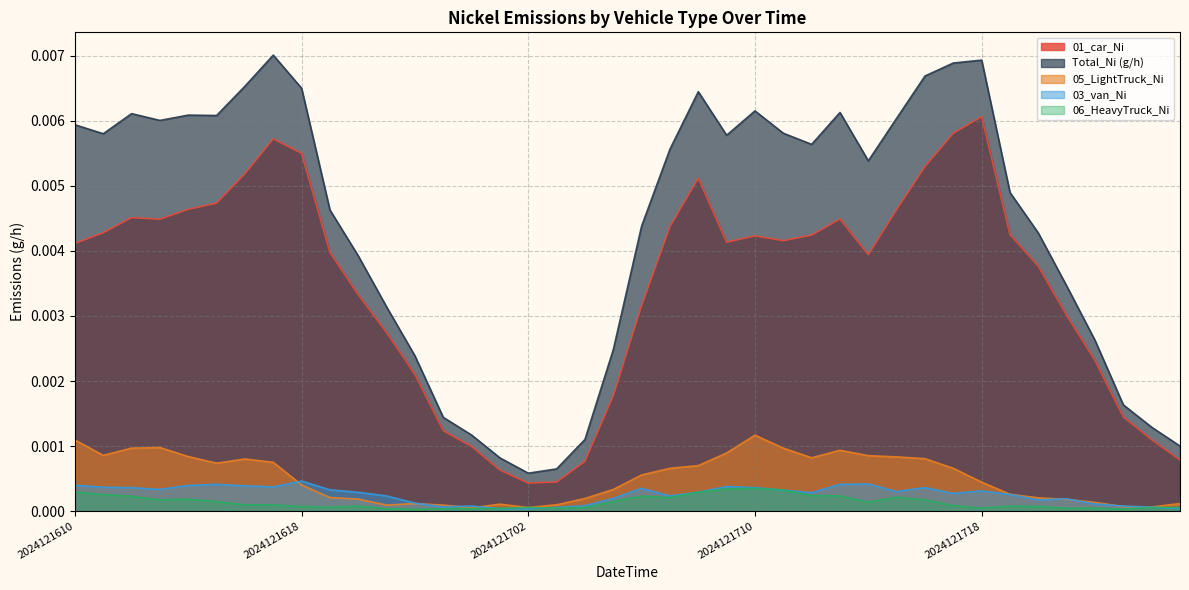

Where is the first local maximum for 01_car_Ni?

2024121612